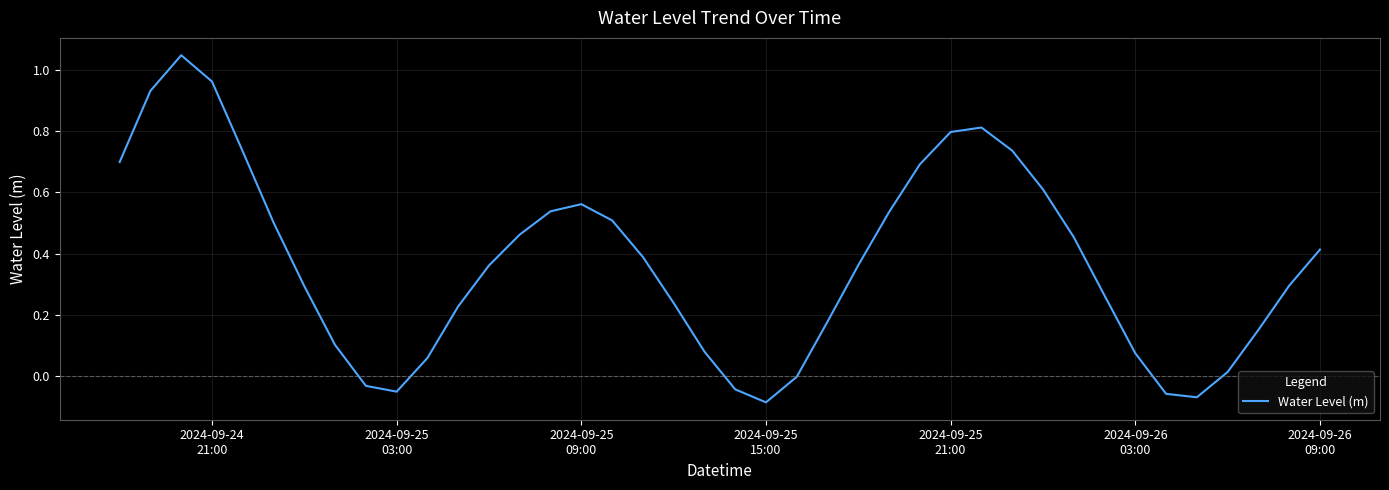

What is the difference between the maximum and minimum values?

1.1